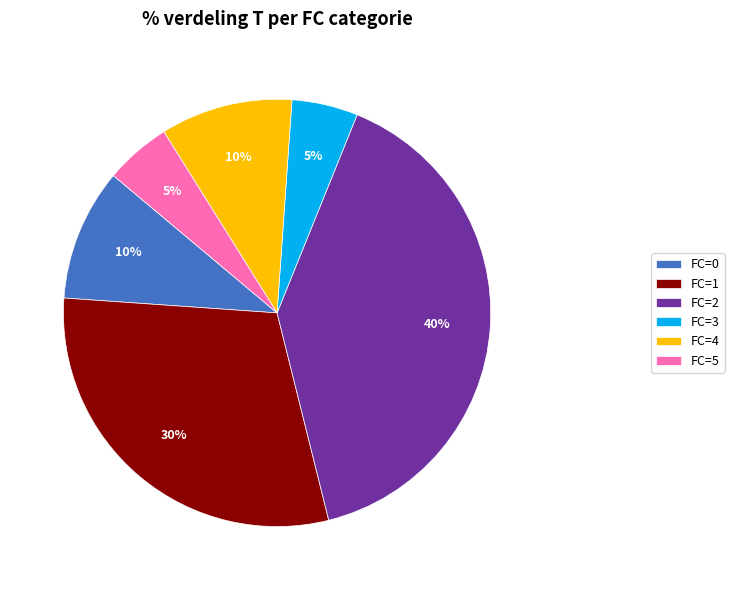

To the nearest percent, what is the difference between the largest and smallest slice percentages?

35%